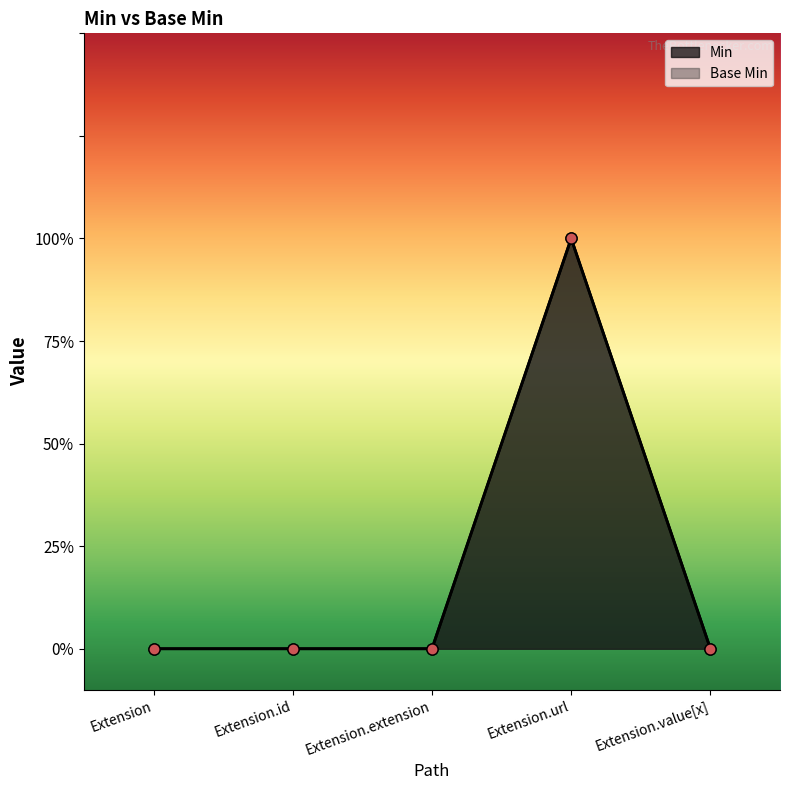

What is the label of the 3rd point from the right?

Extension.extension